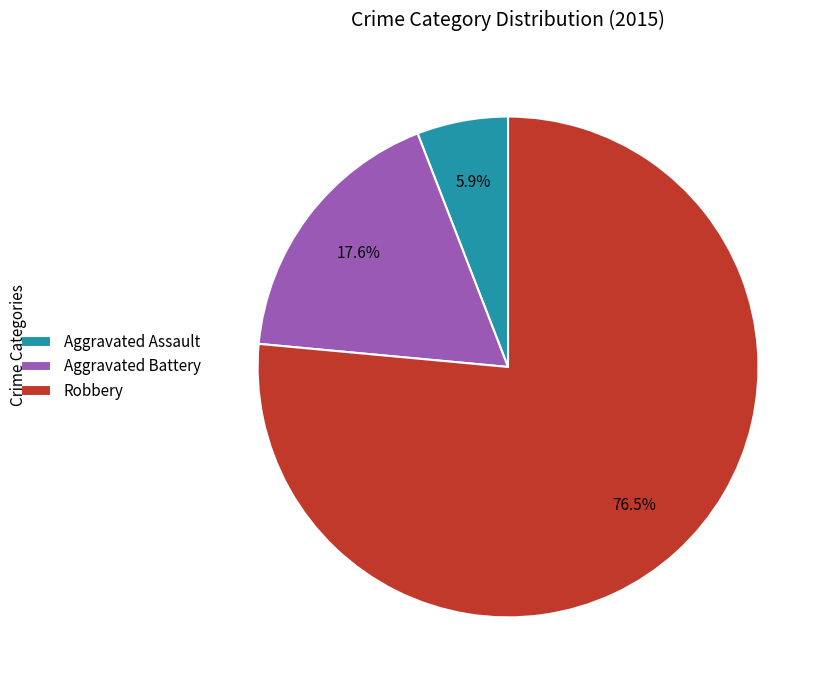

Is it true that Aggravated Battery is 26% of the pie?

False